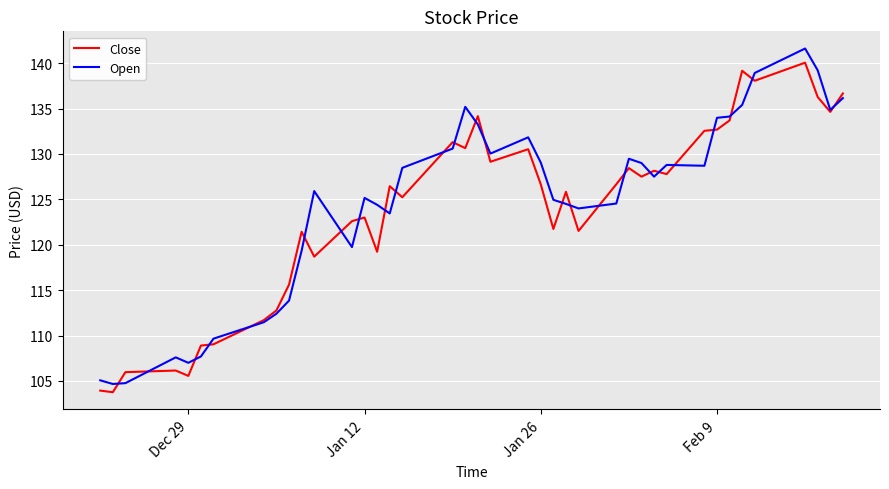

After their last crossing, which series has the higher values: Close or Open?

Close